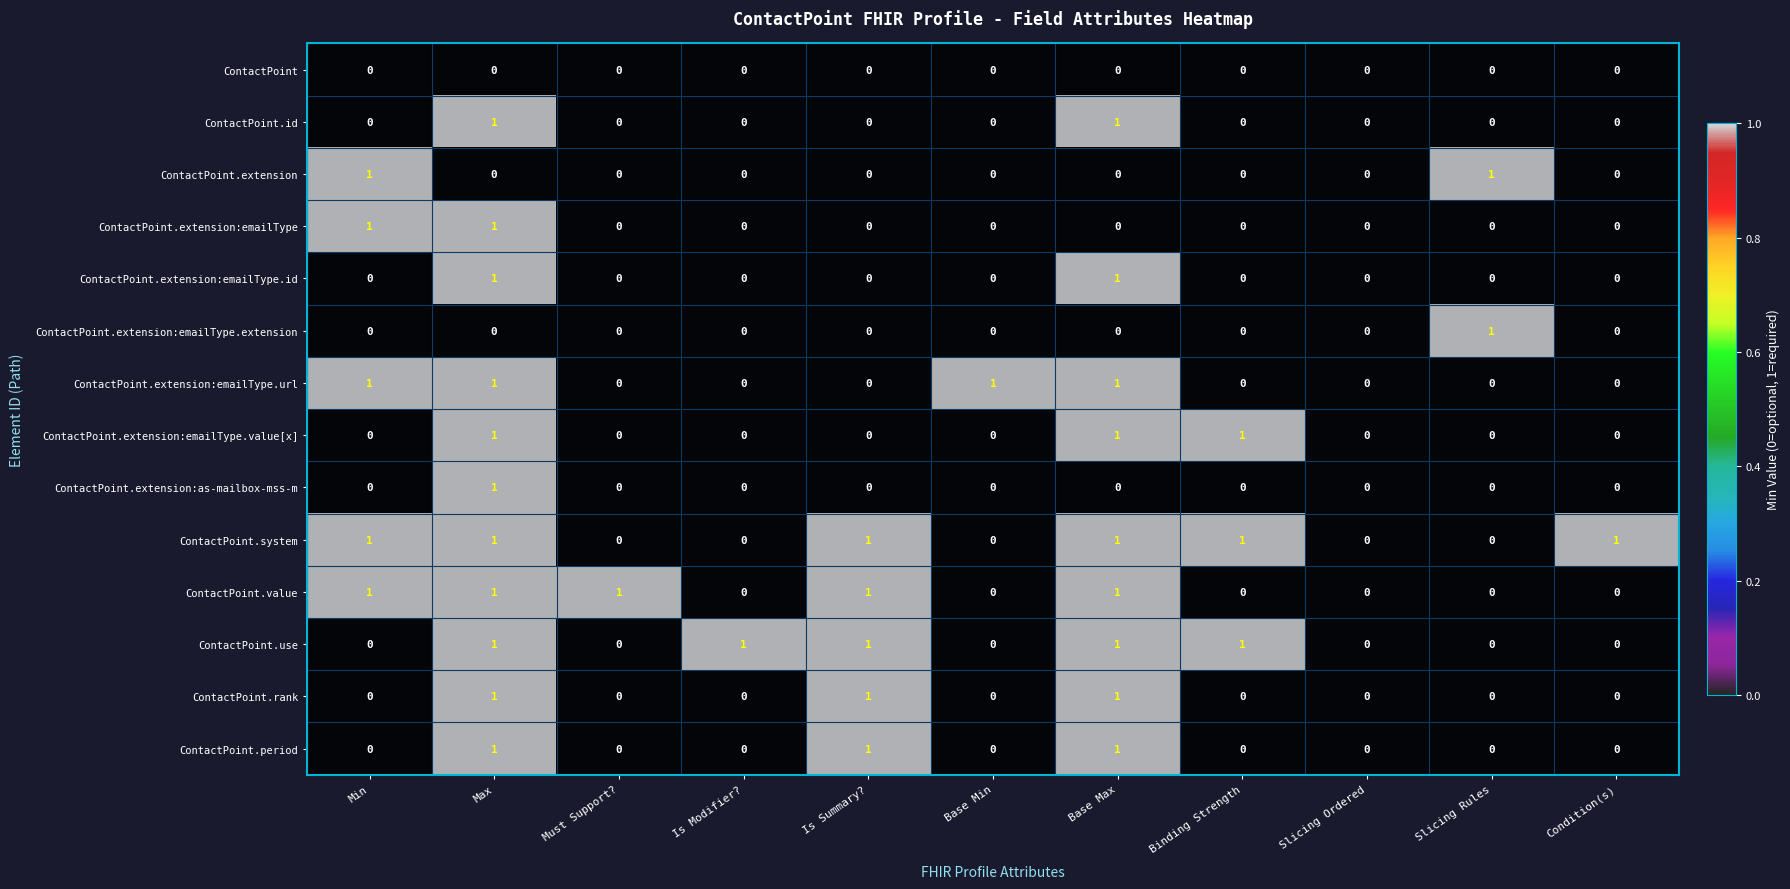

Which series changed the most between Must Support? and Slicing Ordered?

ContactPoint.value